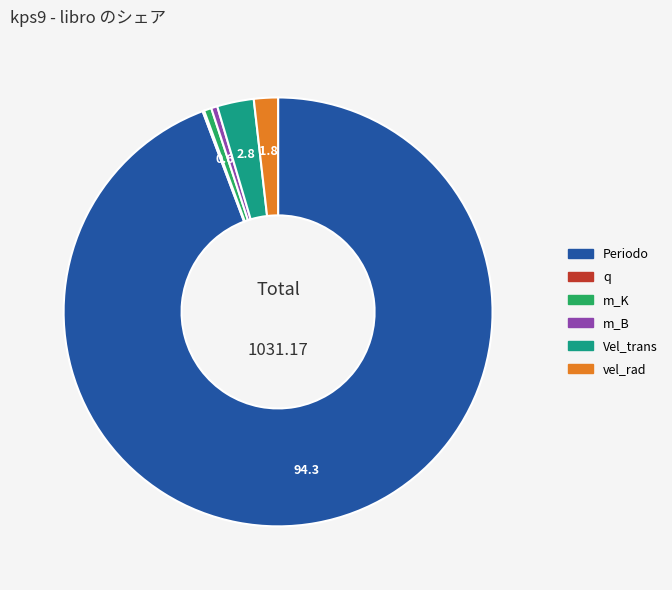

Is the sum of m_K and vel_rad greater than half?

No